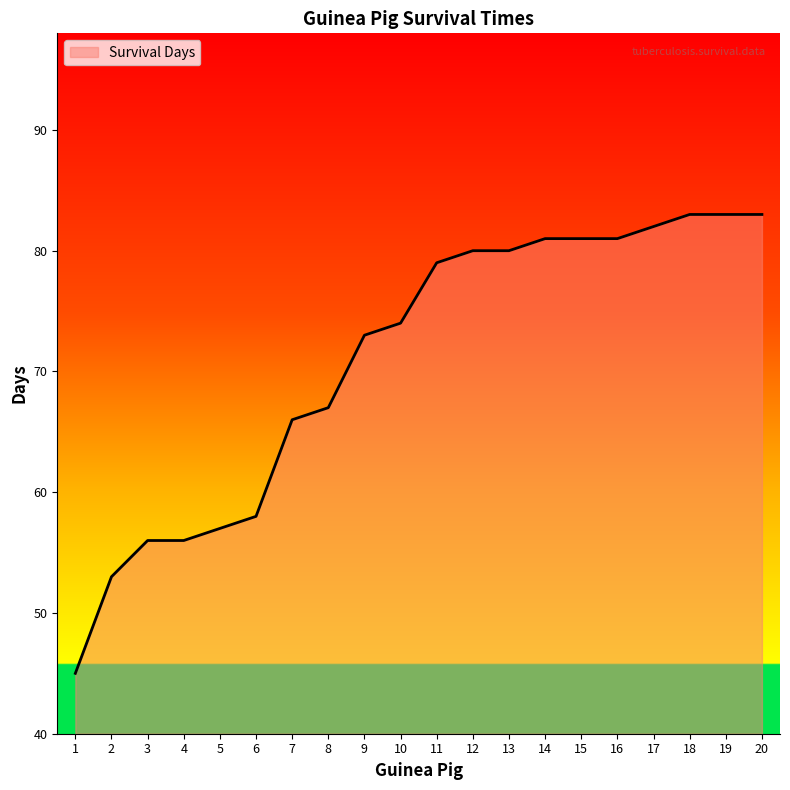

What is the sum of all values?

1418